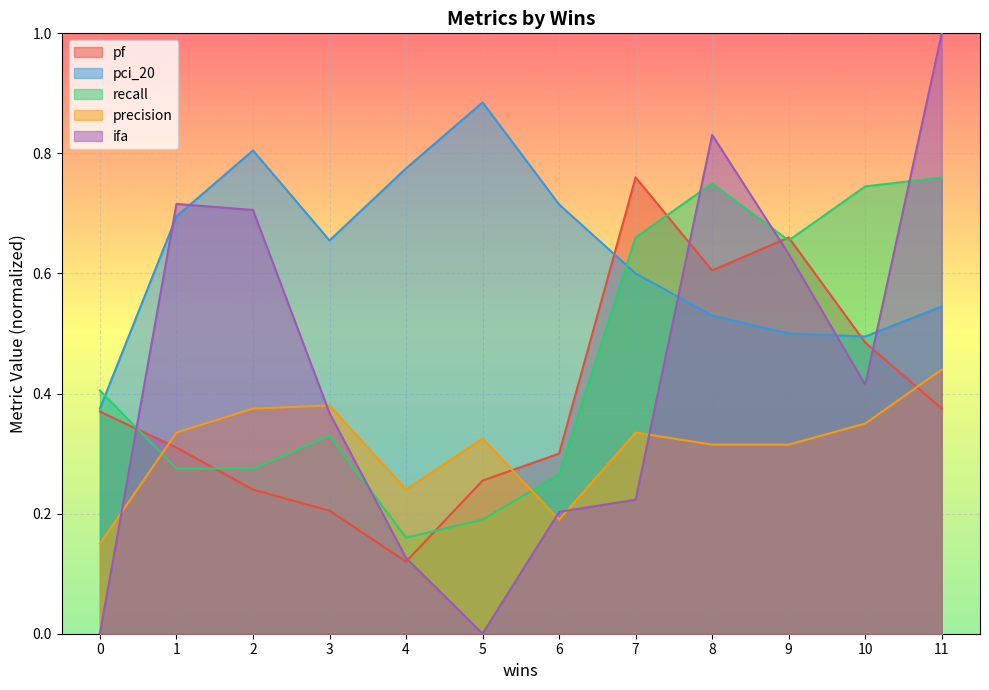

What is the value of the ifa point at the 7th from the left?

0.2